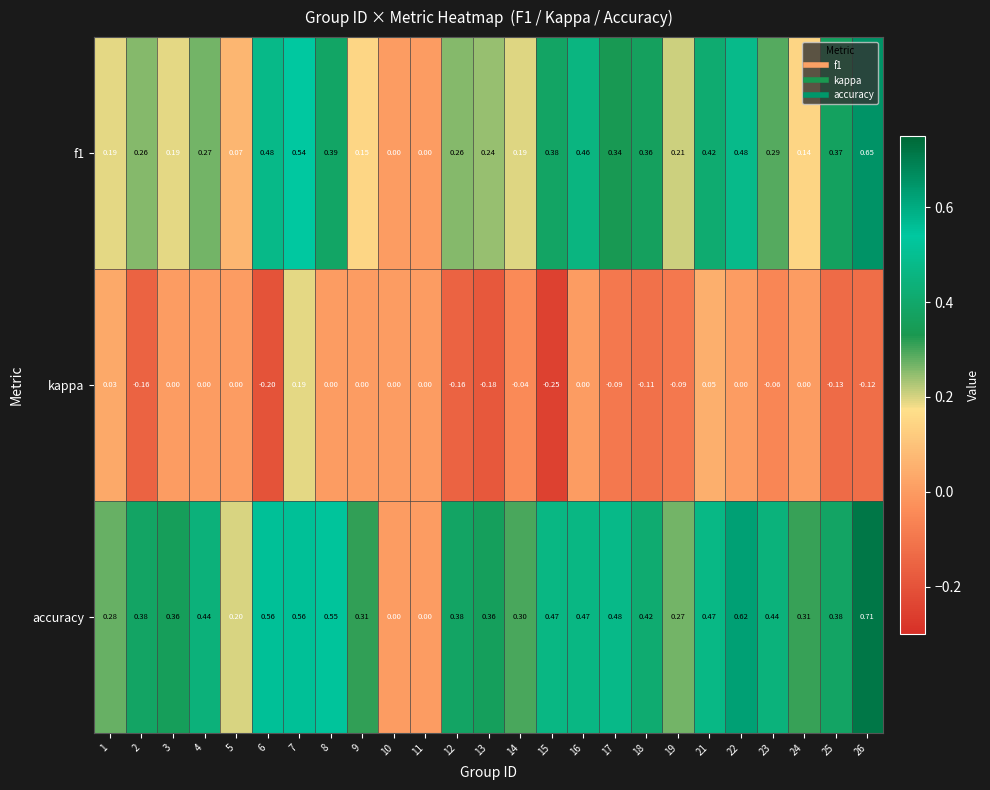

How many positive values does the accuracy series have?

23